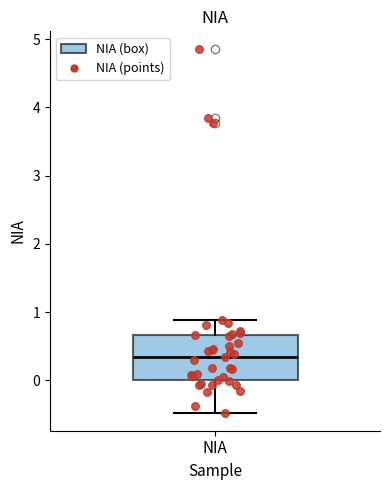

Transcribe this box plot: give where the median line is, the range the box spans, and where the two whiskers end, as read against the y-axis. The values are not printed on the chart, so give them approximately, as read against the axis.

median 0.3, box 0.0 to 0.7, whiskers -0.5 to 0.9